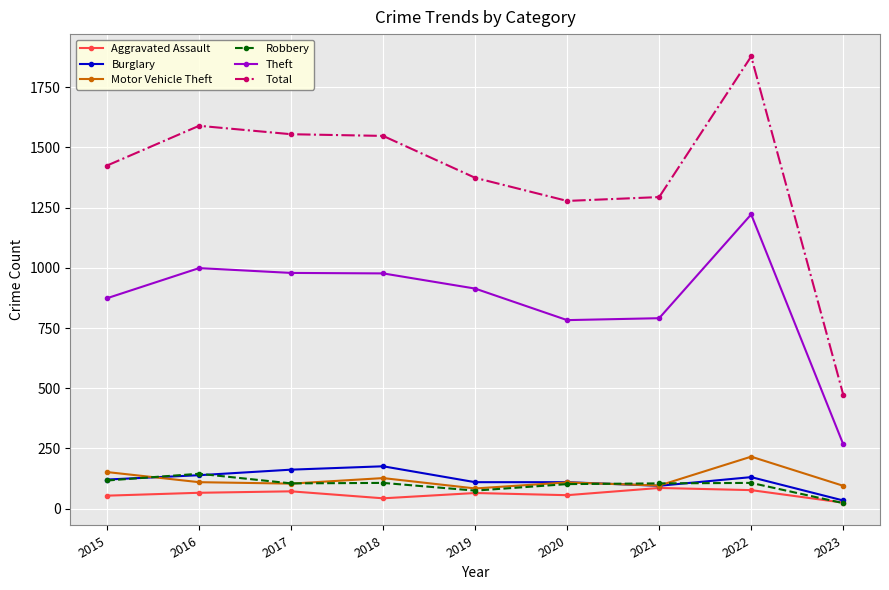

At which category does the chart reach its peak across all series?

2022